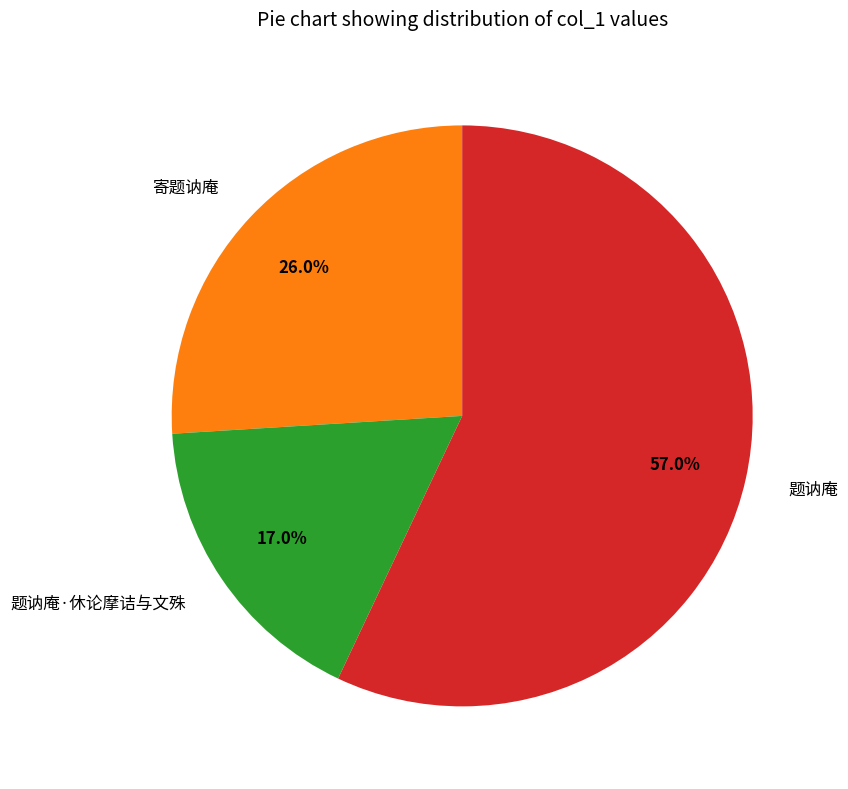

To the nearest percent, what is the difference between the 题讷庵 and 题讷庵·休论摩诘与文殊 slice percentages?

40%